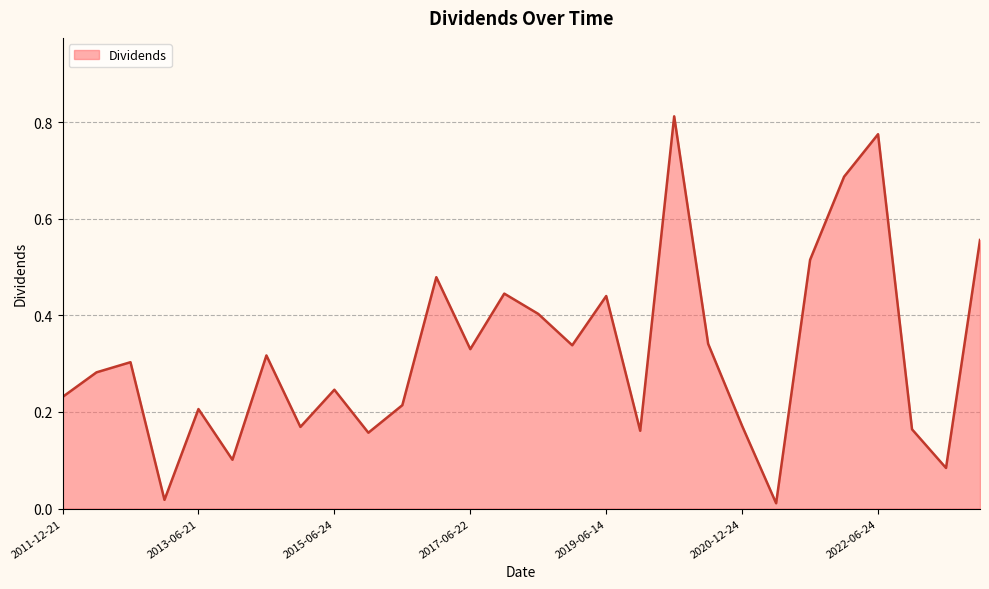

Does the chart have visible grid lines?

Yes